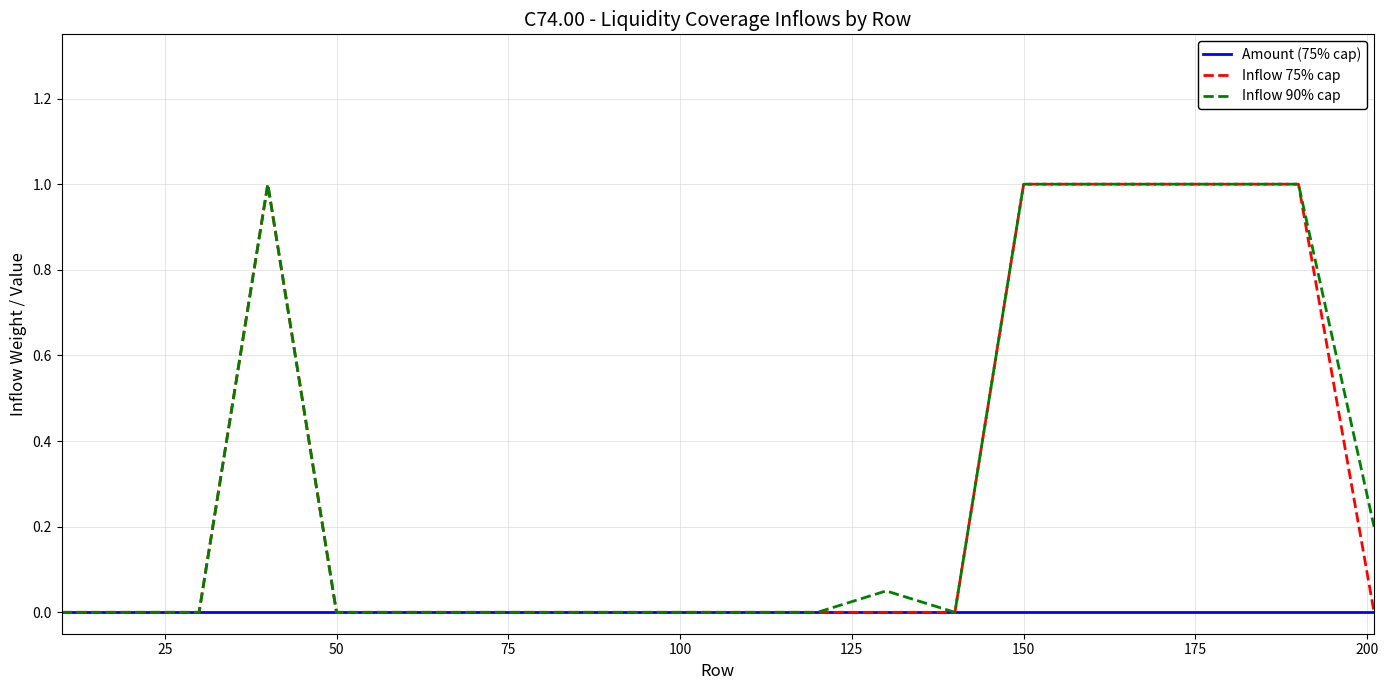

What is the maximum value for Inflow 90% cap?

1.0